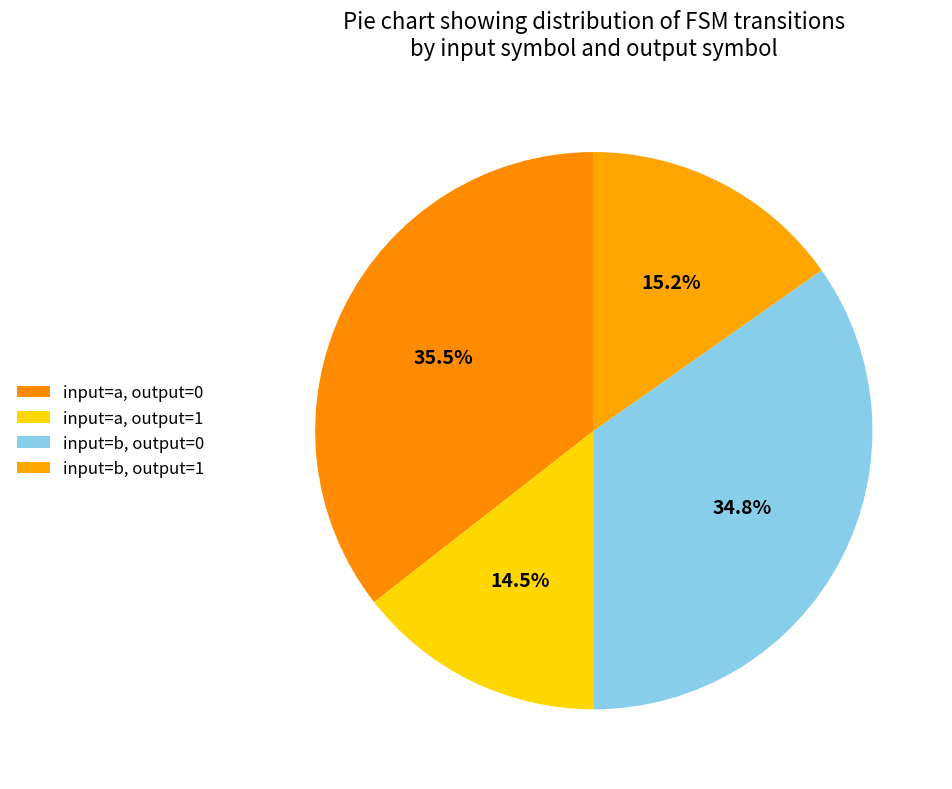

Count the number of slices in the pie.

4